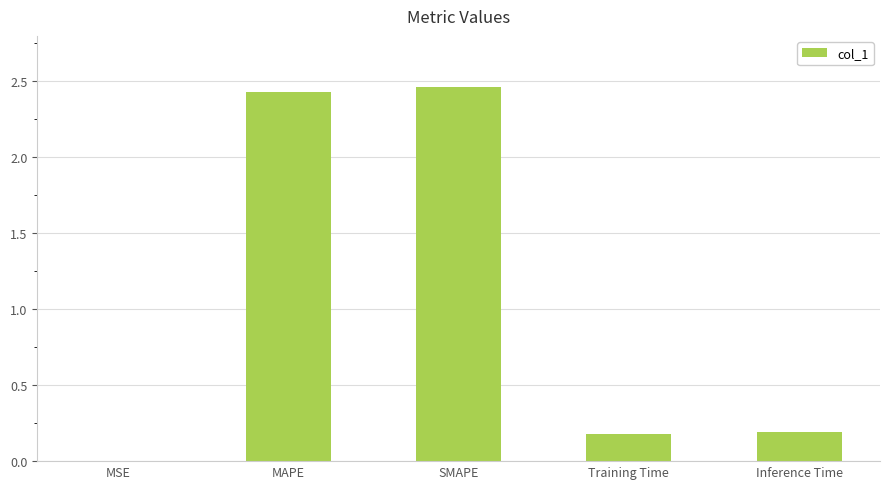

At which category does the chart reach its peak across all series?

SMAPE